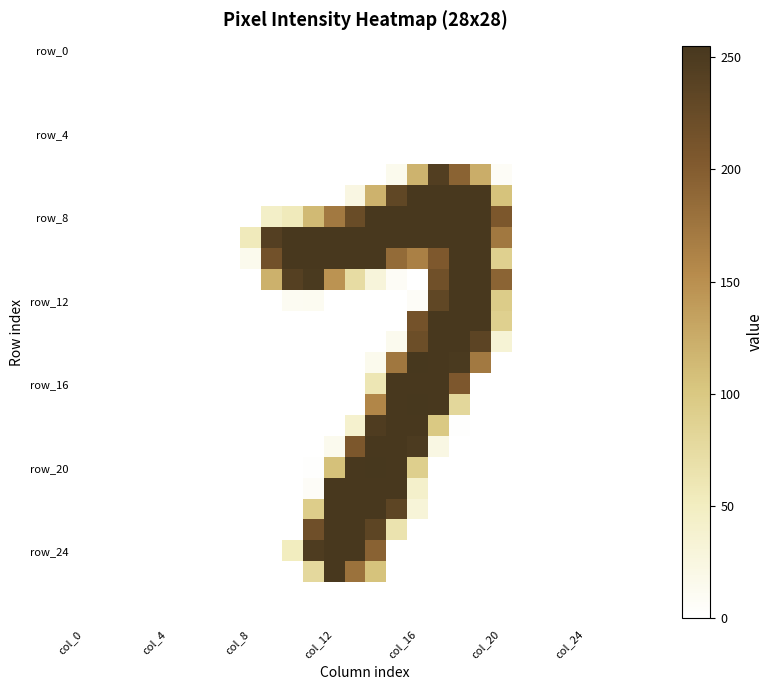

Which label corresponds to the smallest value in the chart?

col_0